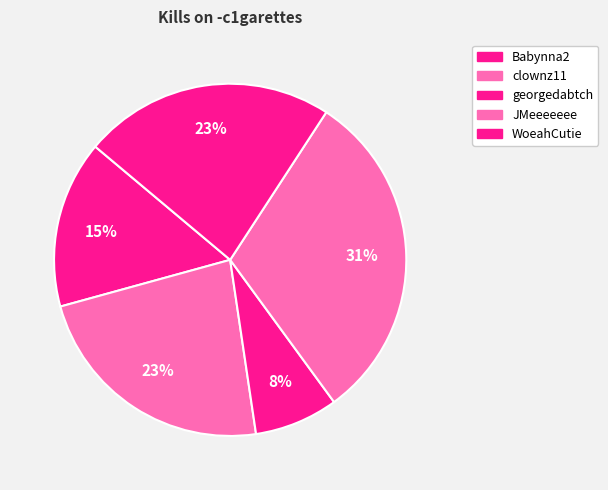

How many slices are in this pie chart?

5